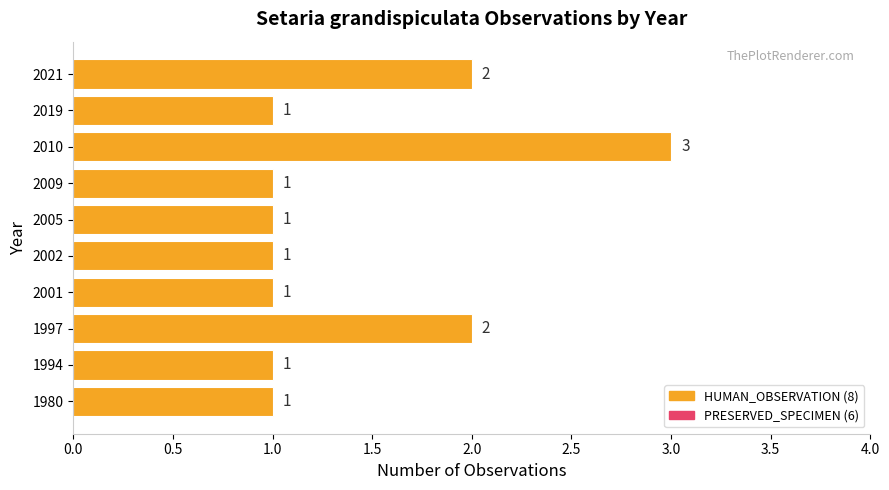

How many bars are there in total?

10